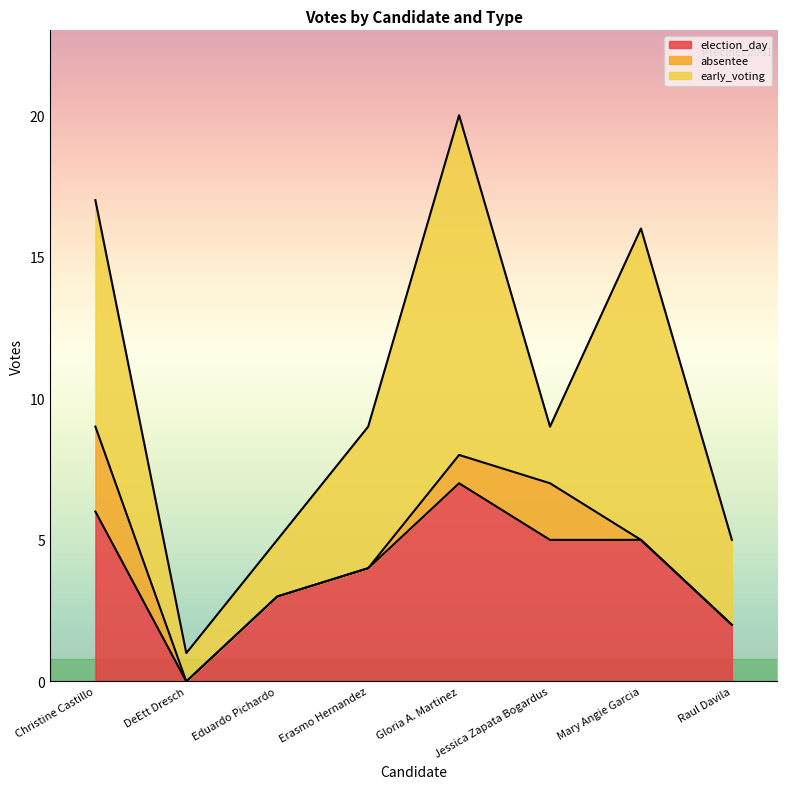

Reading left to right, transcribe all the data shown in this chart.

election_day: Christine Castillo=6	DeEtt Dresch=0	Eduardo Pichardo=3	Erasmo Hernandez=4	Gloria A. Martinez=7	Jessica Zapata Bogardus=5	Mary Angie Garcia=5	Raul Davila=2
absentee: Christine Castillo=3	DeEtt Dresch=0	Eduardo Pichardo=0	Erasmo Hernandez=0	Gloria A. Martinez=1	Jessica Zapata Bogardus=2	Mary Angie Garcia=0	Raul Davila=0
early_voting: Christine Castillo=8	DeEtt Dresch=1	Eduardo Pichardo=2	Erasmo Hernandez=5	Gloria A. Martinez=12	Jessica Zapata Bogardus=2	Mary Angie Garcia=11	Raul Davila=3